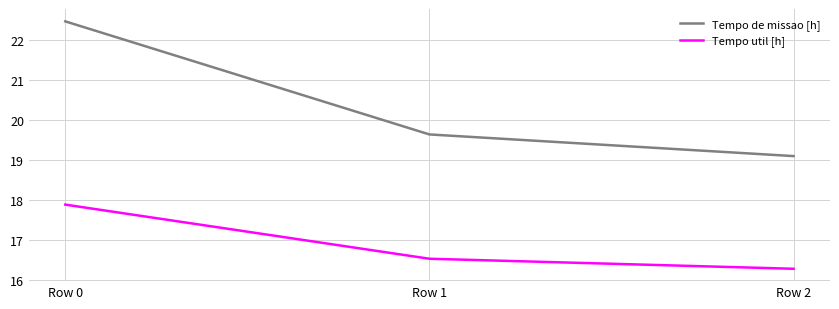

How many distinct data groups are displayed?

2